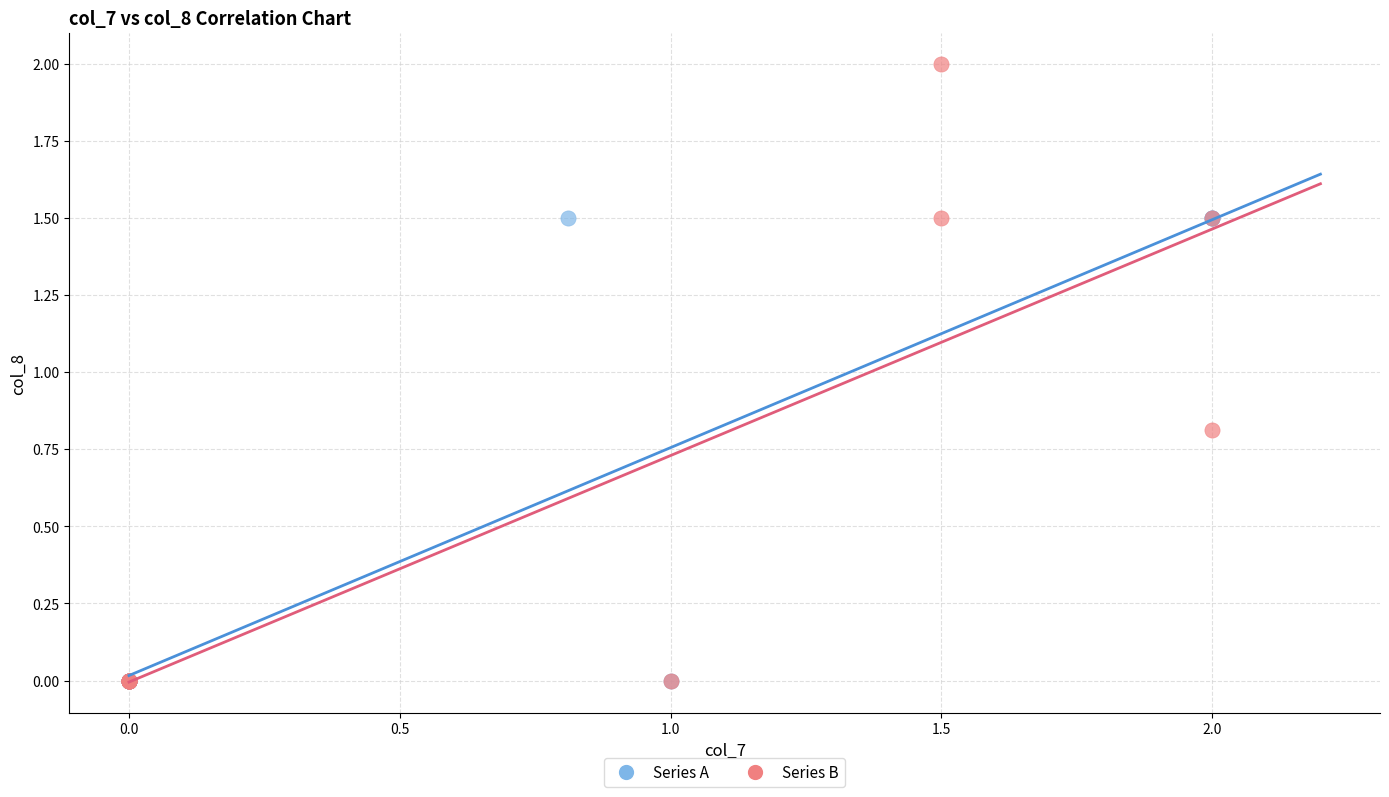

Which series reaches the maximum Y coordinate?

Series B